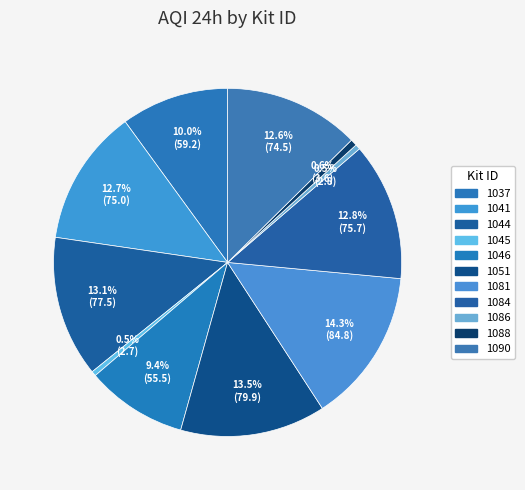

What is the largest slice in the pie chart?

1081